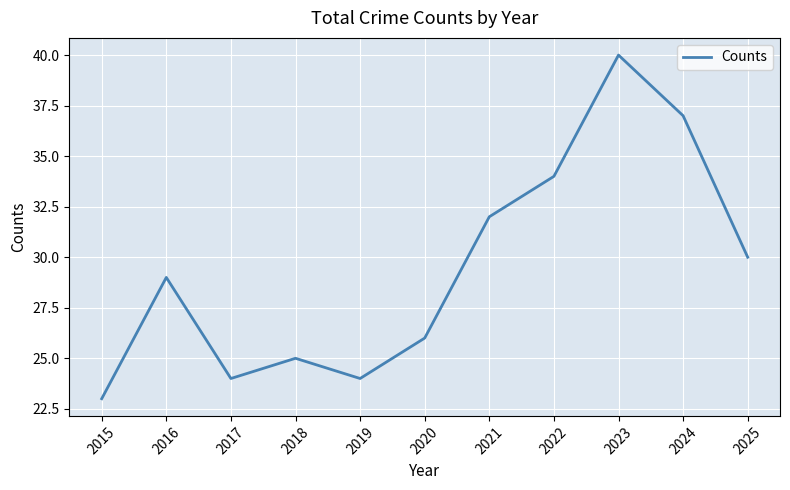

Reading right to left, transcribe all the data shown in this chart.

30	37	40	34	32	26	24	25	24	29	23